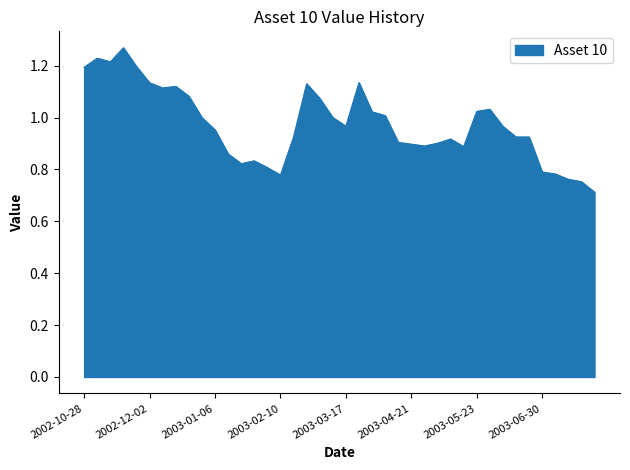

Count the number of categories in the chart.

40